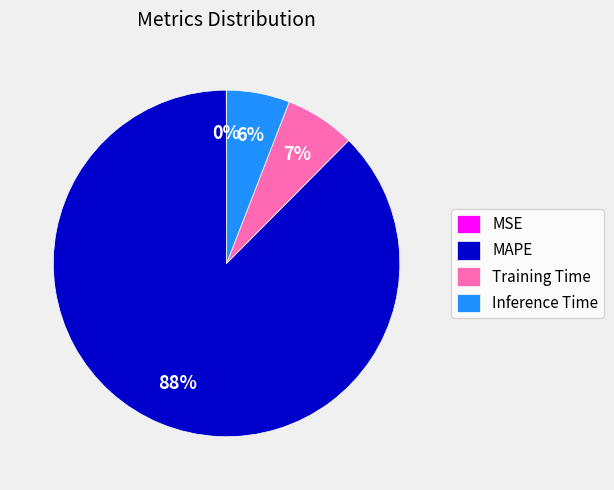

Which slice is the largest?

MAPE